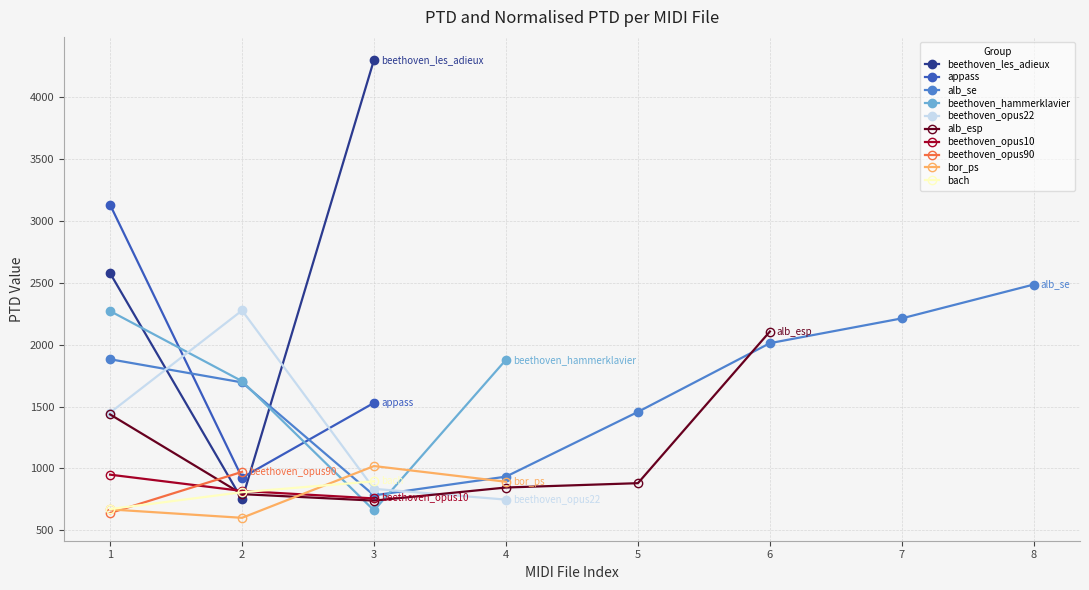

How many values exceed 949?

20